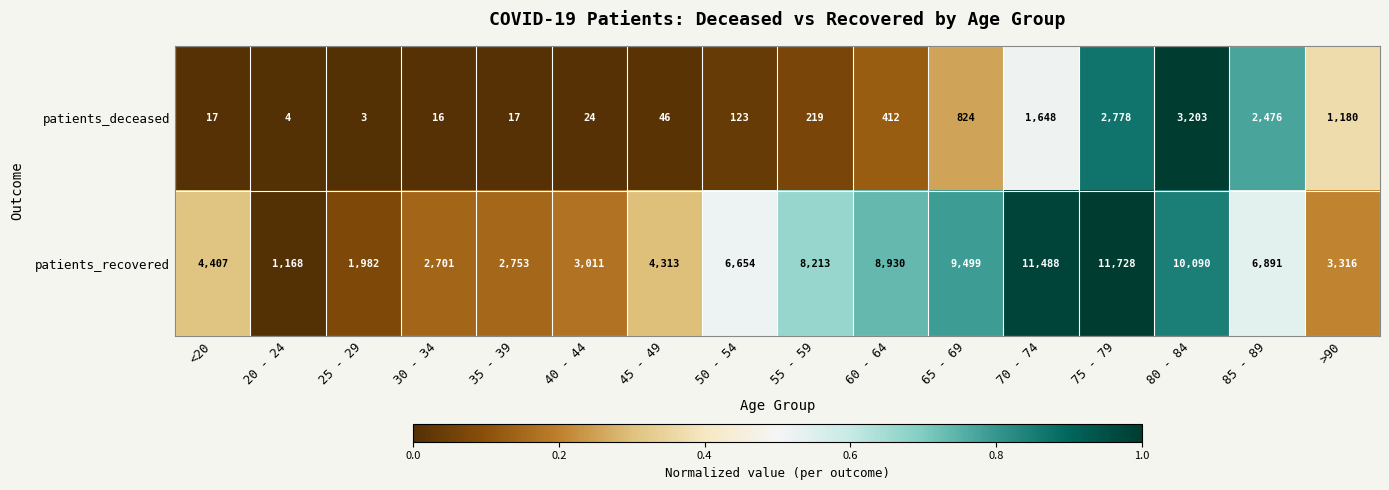

What is the total value across all series at 25 - 29?

1985